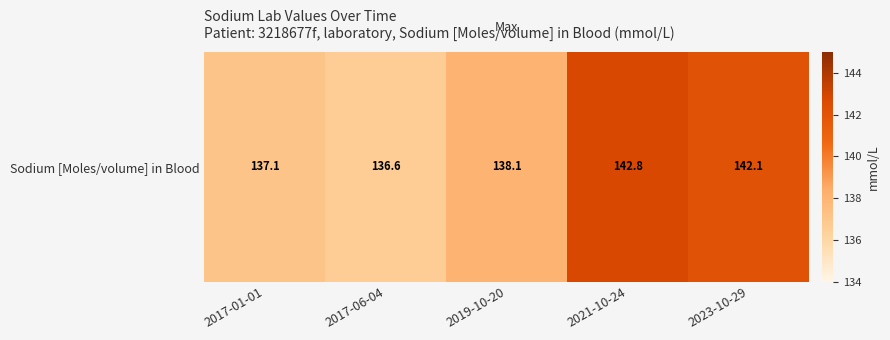

Is it true that the value at 2017-01-01 is 137.1?

True